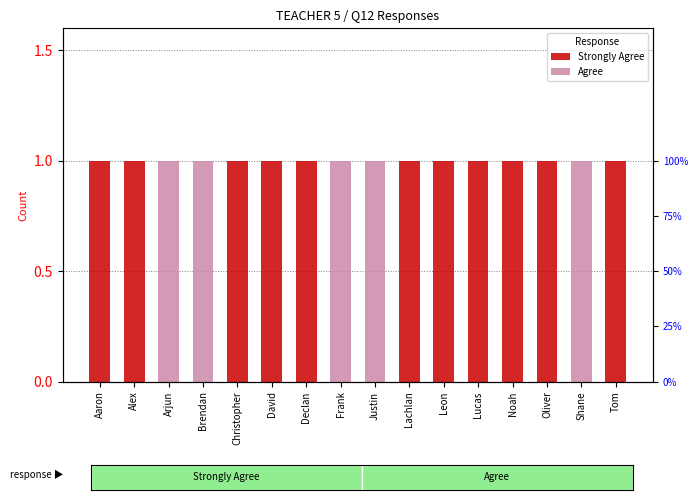

Reading left to right, extract all data points from this chart.

Strongly Agree: Aaron=1	Alex=1	Arjun=0	Brendan=0	Christopher=1	David=1	Declan=1	Frank=0	Justin=0	Lachlan=1	Leon=1	Lucas=1	Noah=1	Oliver=1	Shane=0	Tom=1
Agree: Aaron=0	Alex=0	Arjun=1	Brendan=1	Christopher=0	David=0	Declan=0	Frank=1	Justin=1	Lachlan=0	Leon=0	Lucas=0	Noah=0	Oliver=0	Shane=1	Tom=0